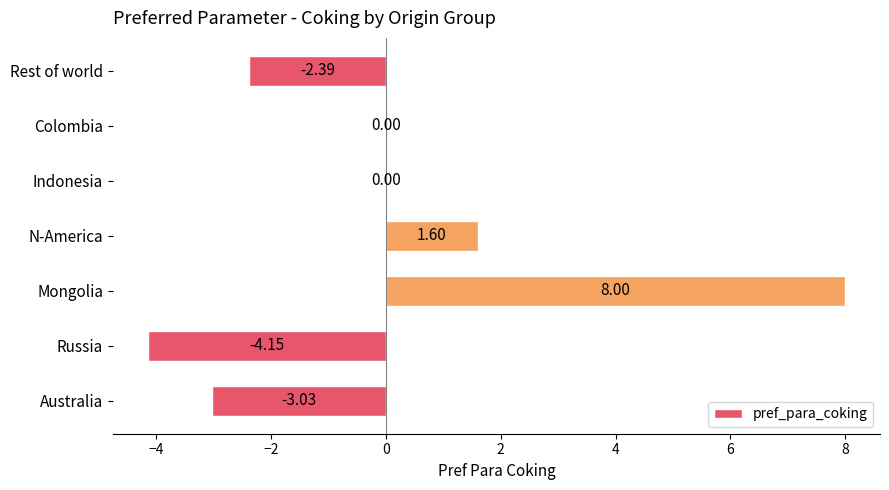

At which category does the chart reach its peak across all series?

Mongolia